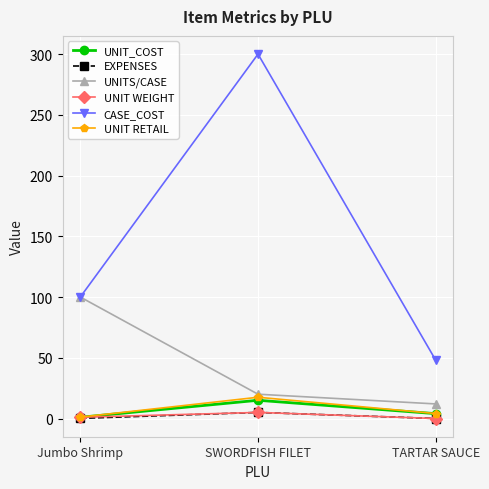

The UNITS/CASE series shows 28.4 at Jumbo Shrimp. True or false?

False